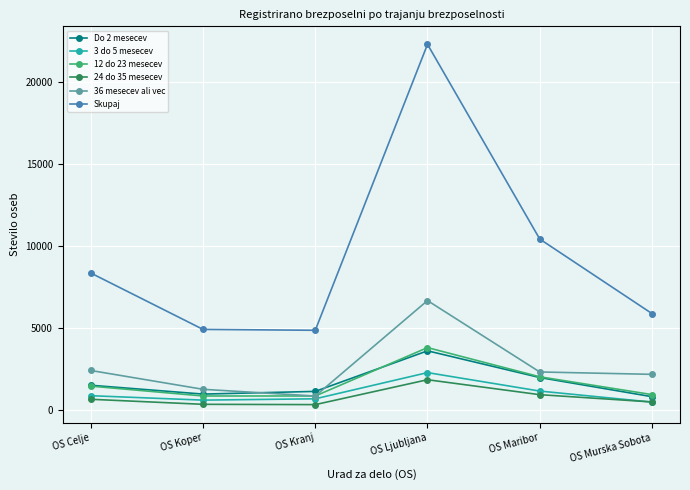

True or false: Do 2 mesecev and 3 do 5 mesecev intersect in this chart.

False